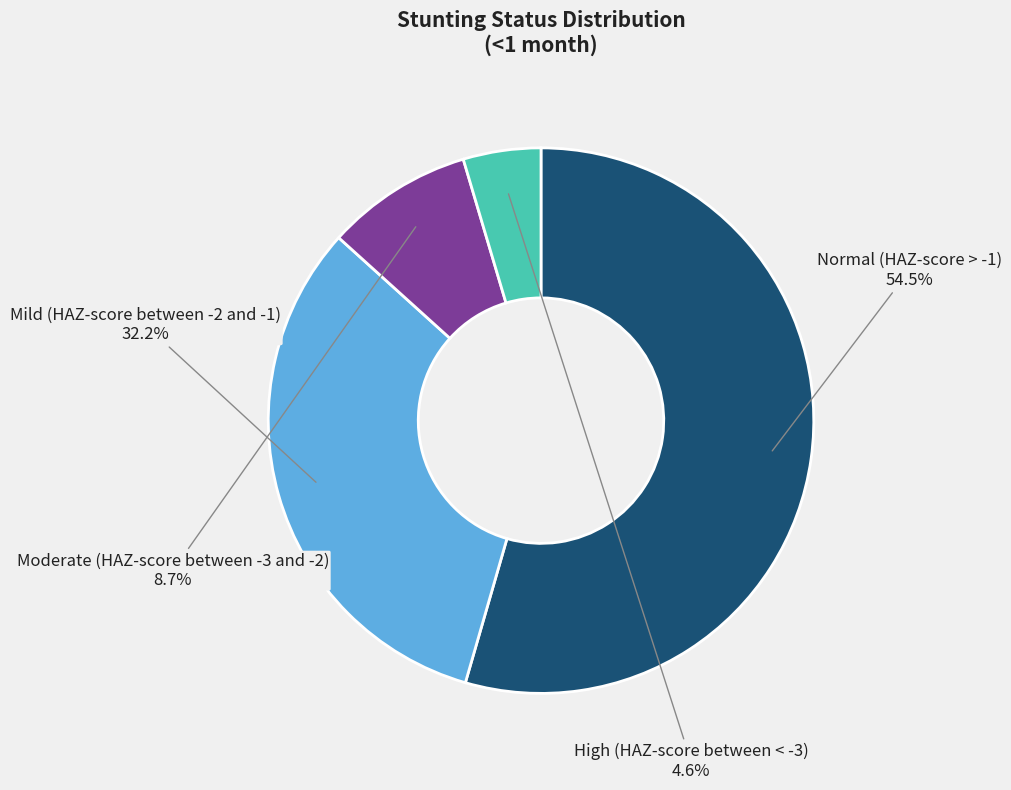

True or false: Normal (HAZ-score > -1) accounts for 60% of the total.

False